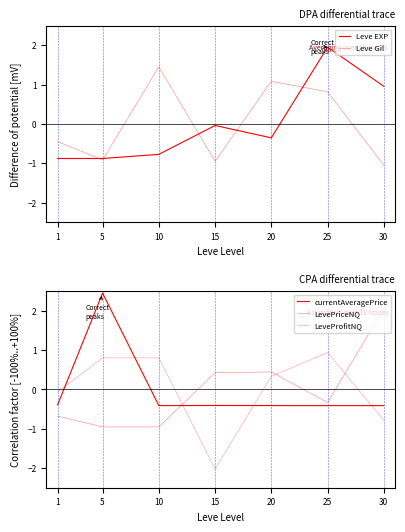

At how many categories does at least one series exceed 0?

6